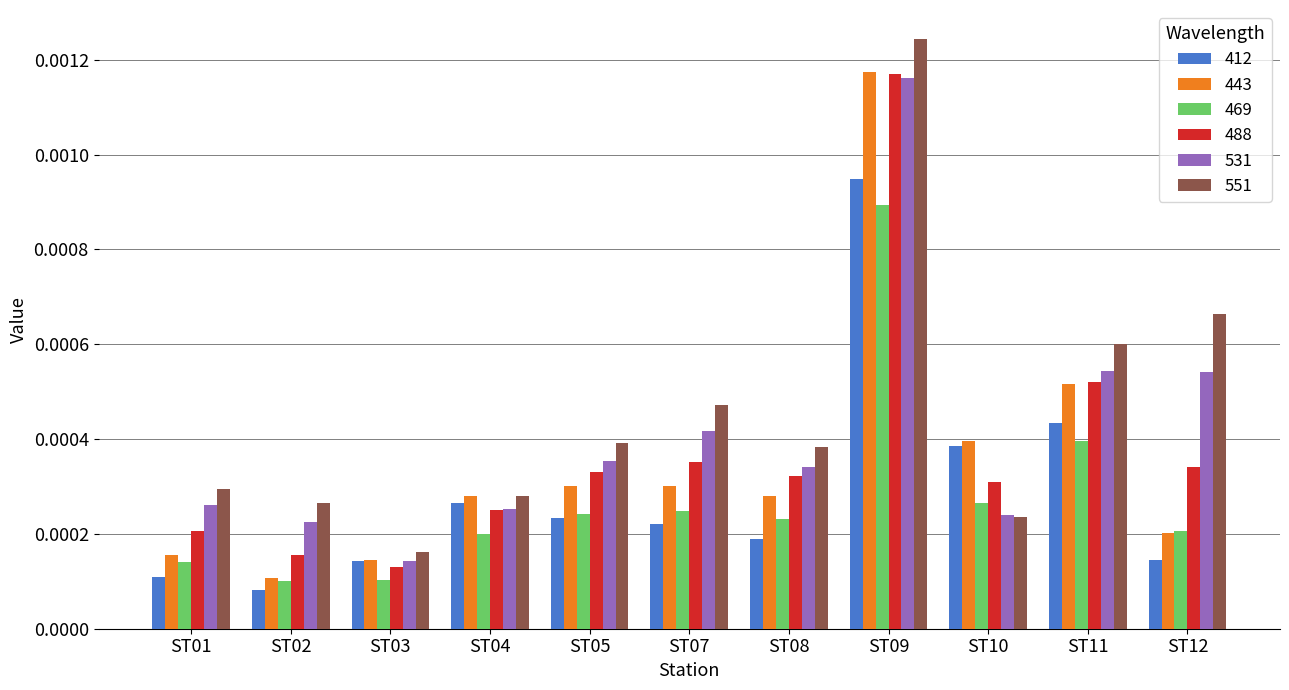

Are the bars grouped side by side (vs. stacked)?

Yes